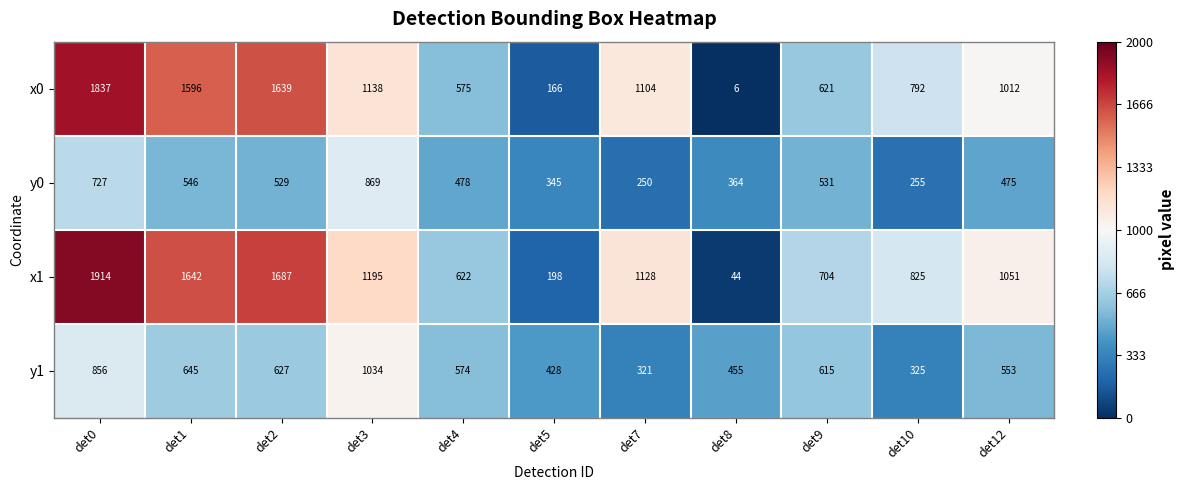

What is the difference between the maximum and minimum values in the x1 series?

1870